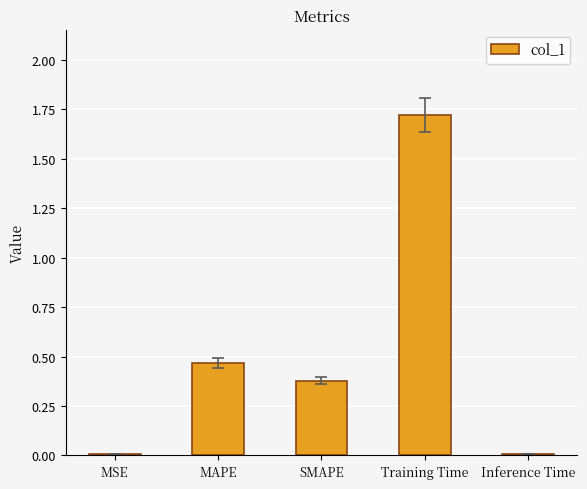

Is it true that the value at SMAPE is 0.4?

True